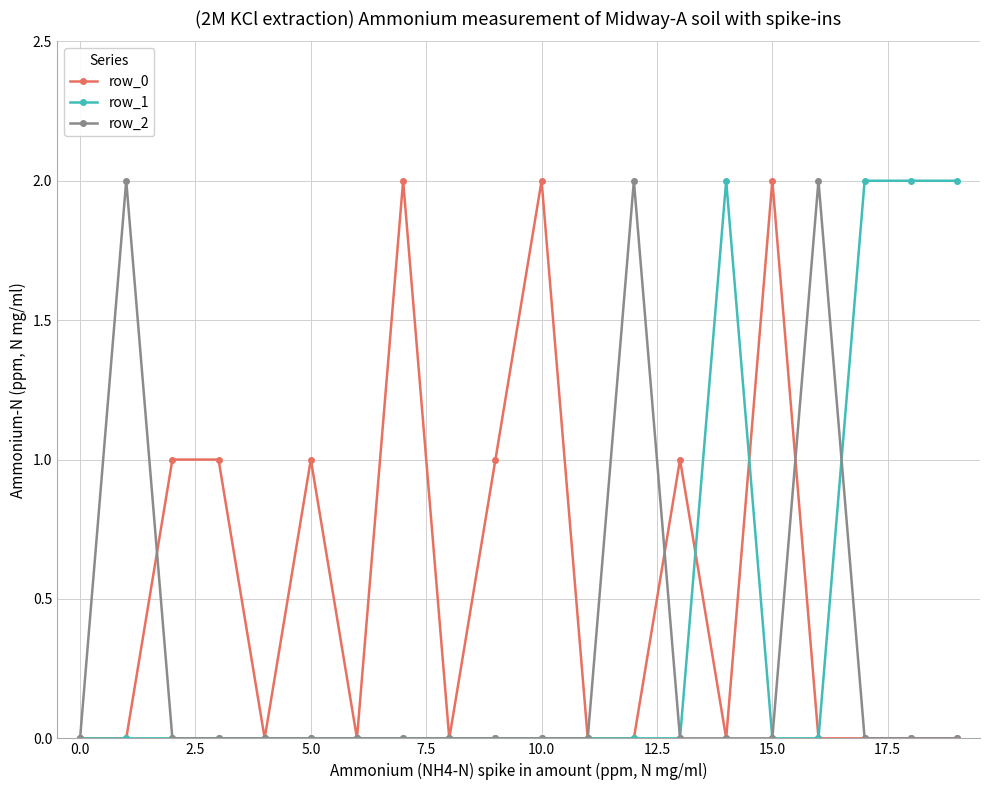

List the series in order of their overall mean, lowest first.

row_2, row_1, row_0